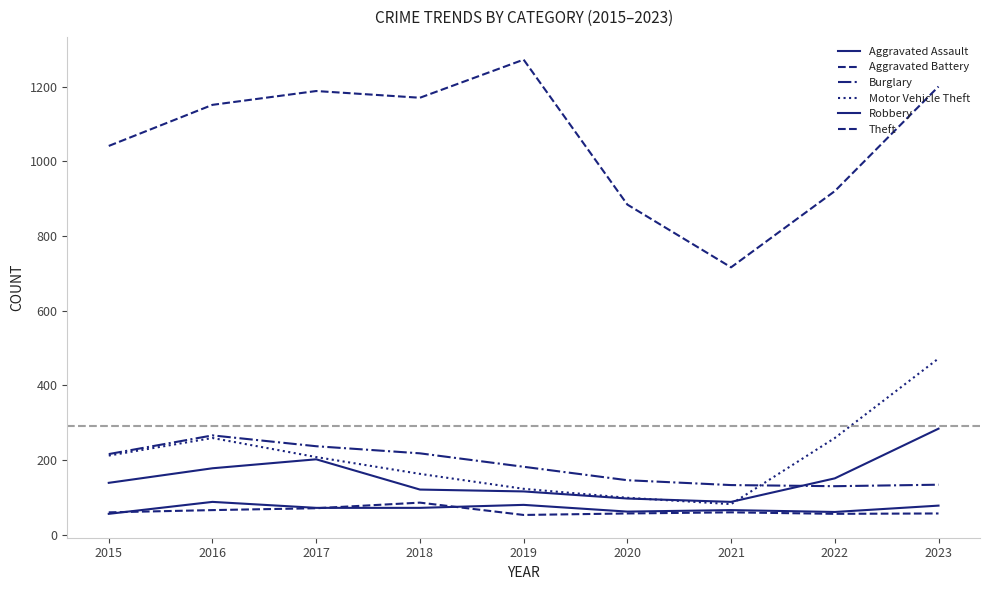

Which series changed the most between 2019 and 2020?

Theft